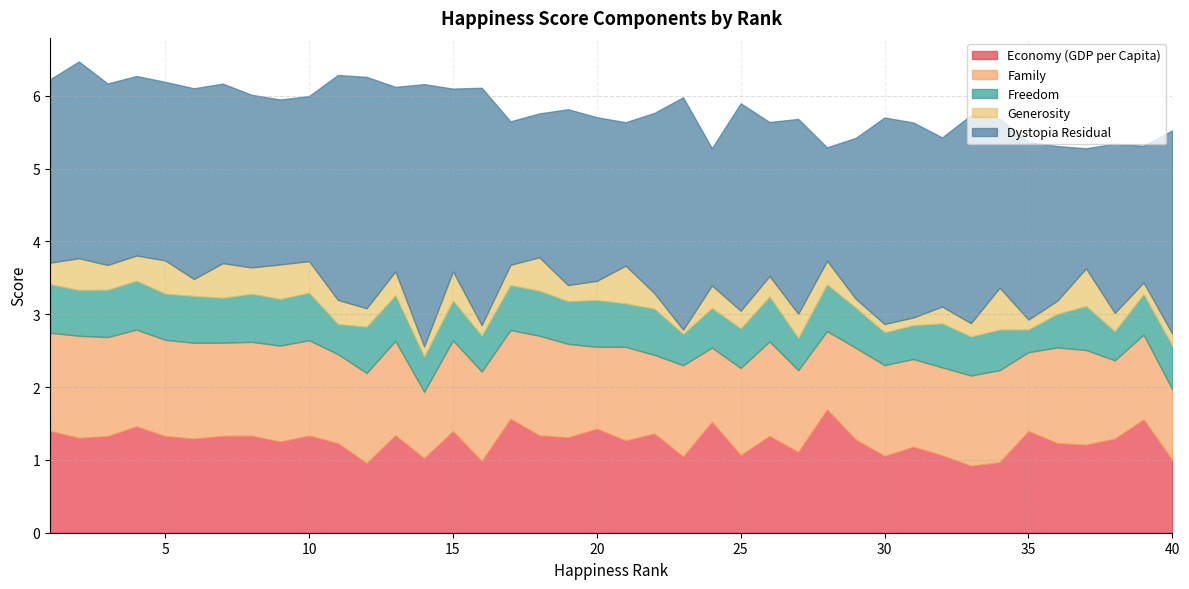

What are all the series names shown in the legend?

Economy (GDP per Capita), Family, Freedom, Generosity, Dystopia Residual